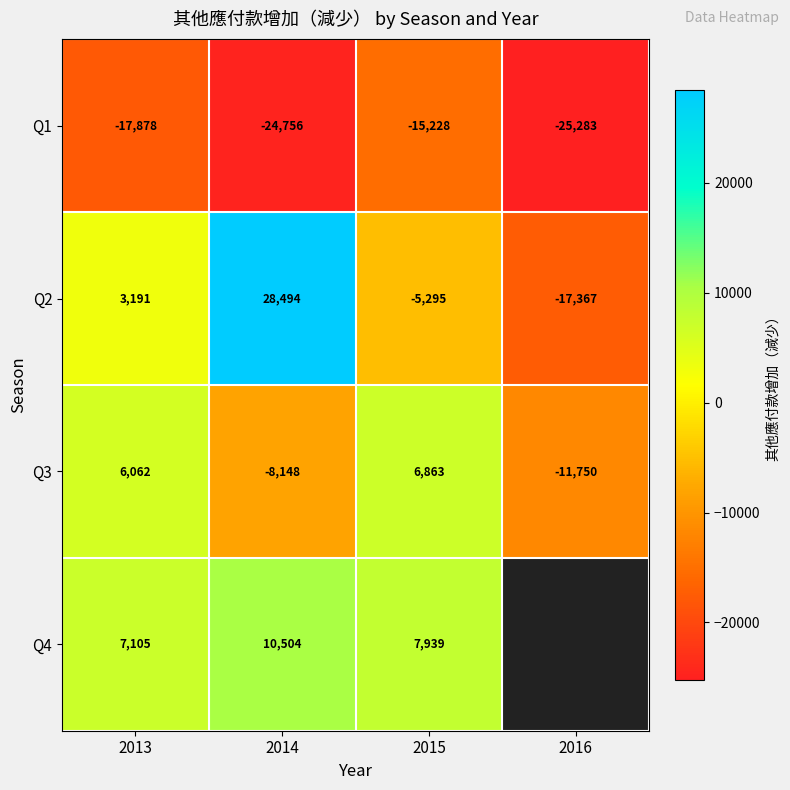

Between 2013 and 2016, which is larger?

2013